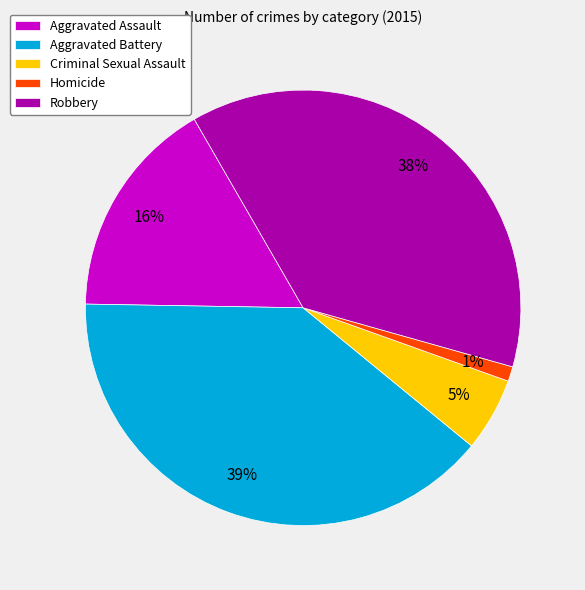

Rank the categories by value from highest to lowest.

Aggravated Battery, Robbery, Aggravated Assault, Criminal Sexual Assault, Homicide